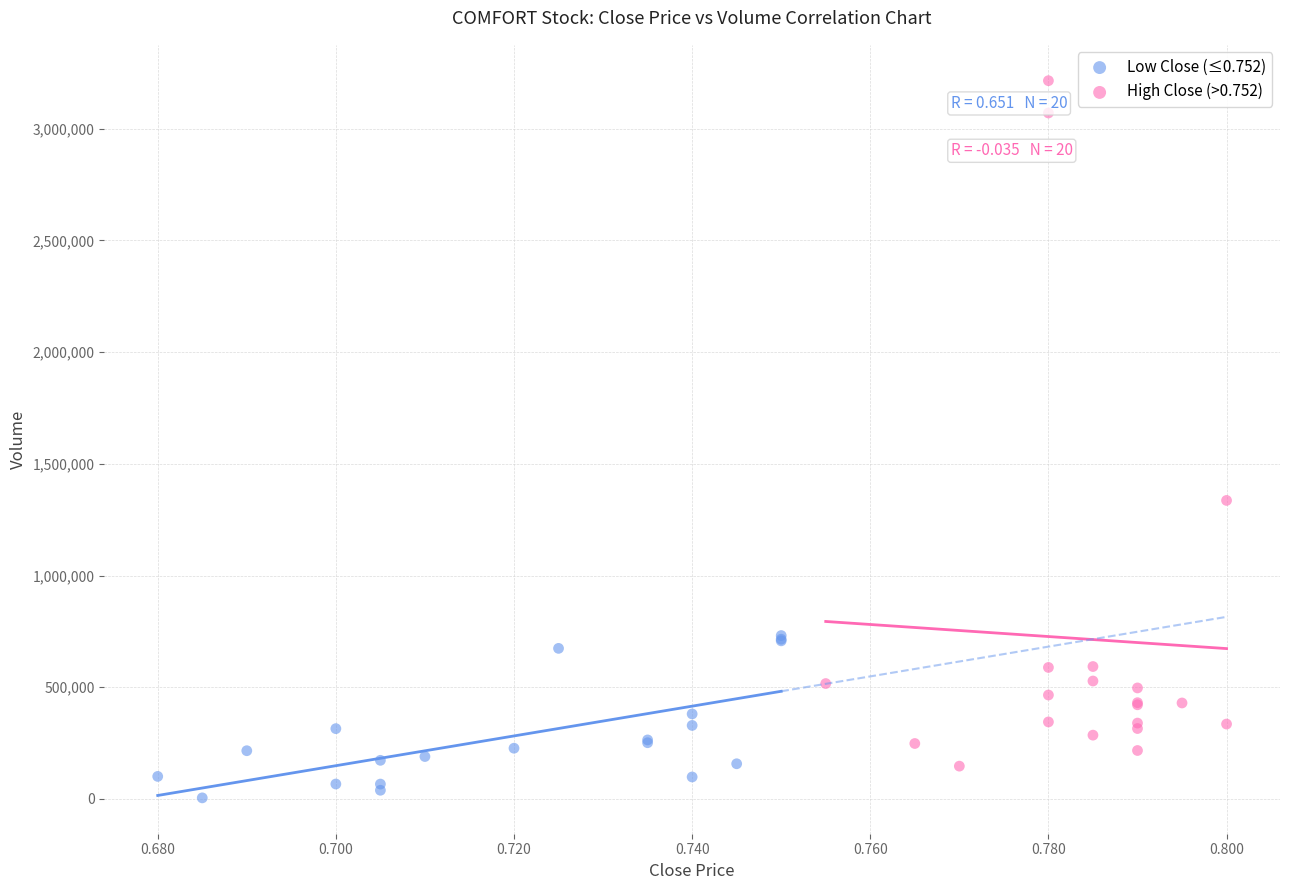

What are all the series names shown in the legend?

Low Close (≤0.752), High Close (>0.752)